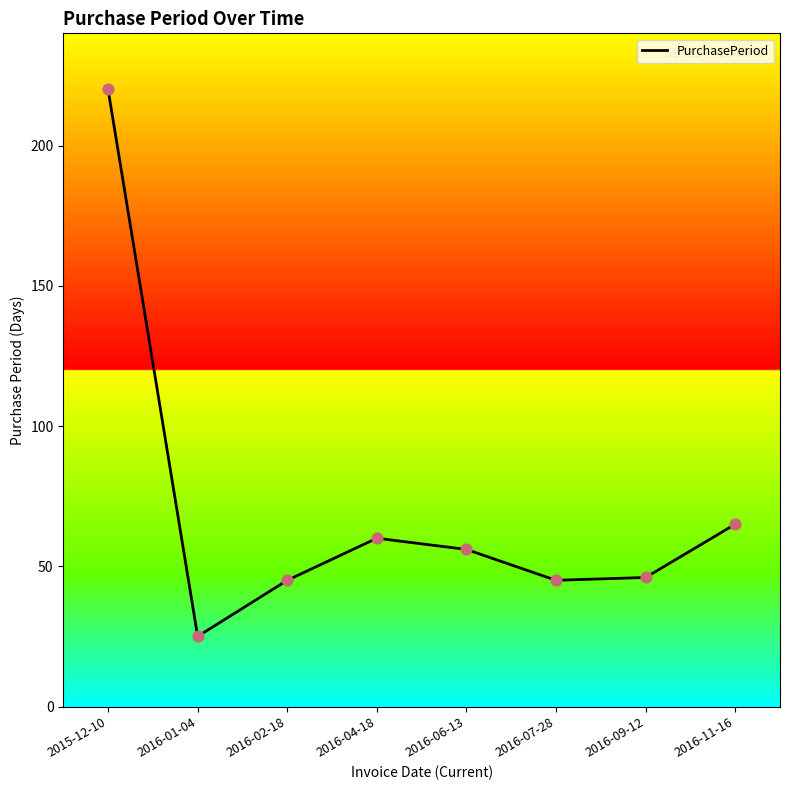

Which has a higher value, 2016-09-12 or 2016-04-18?

2016-04-18